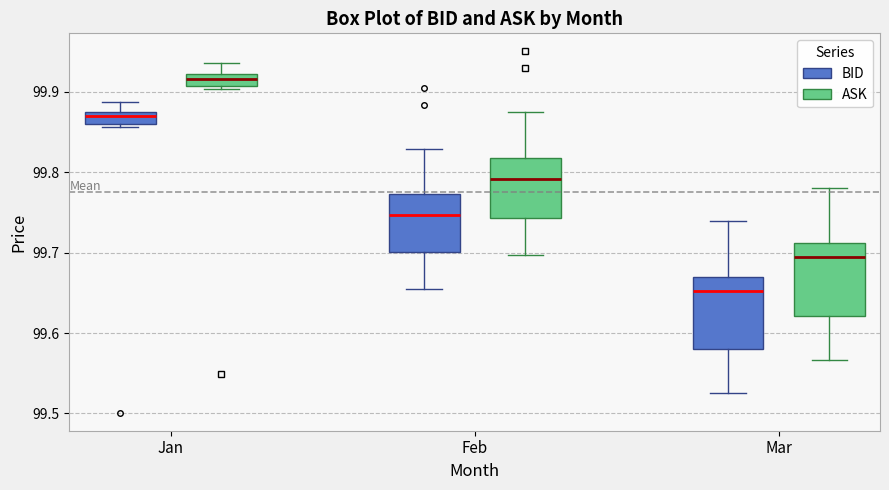

Which box's median line is the lowest?

Mar (BID)